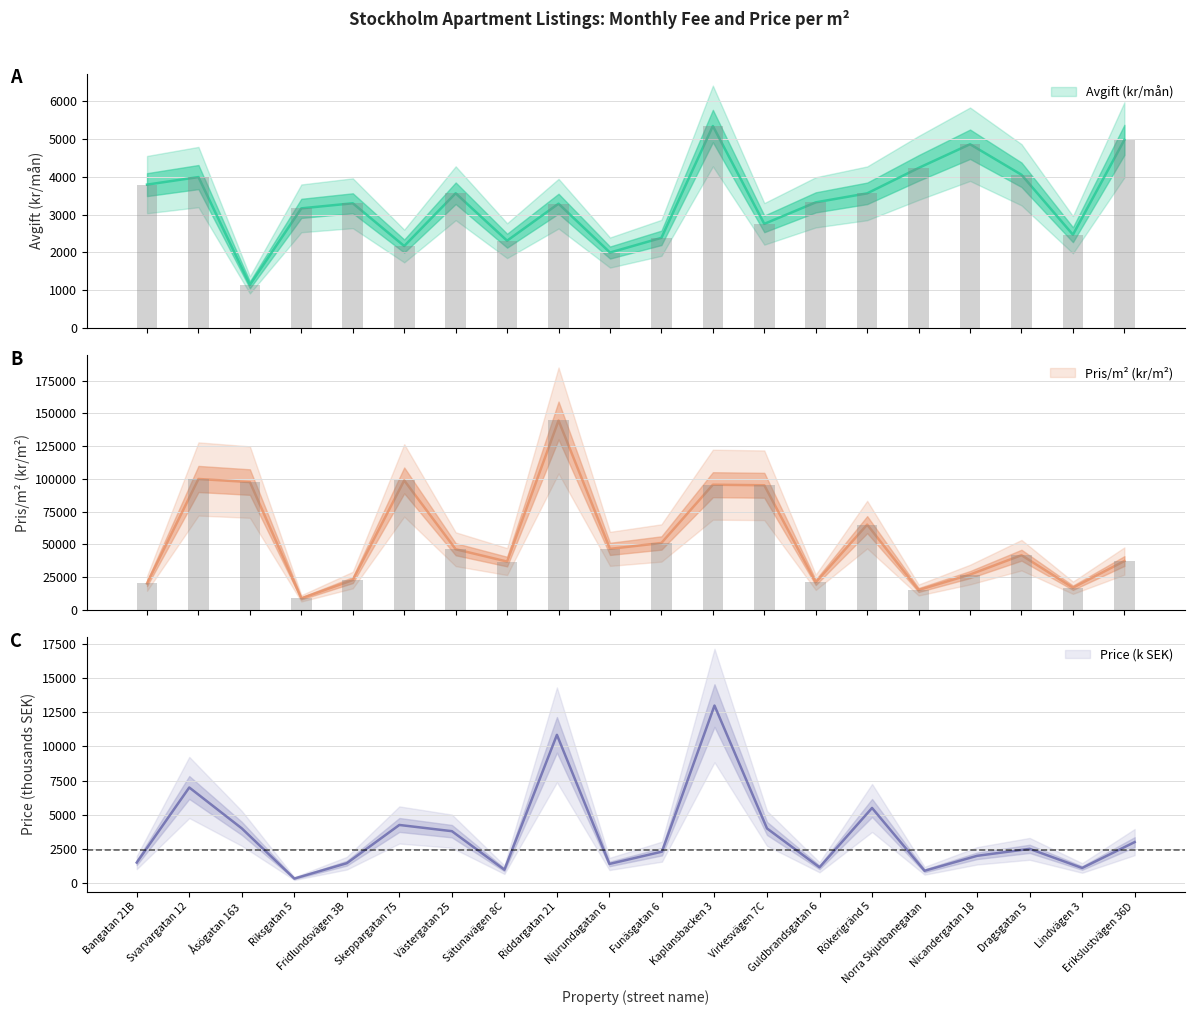

What is the approximate value of Pris/m² (kr/m²) at Kaplansbacken 3, to the nearest 50?

95550